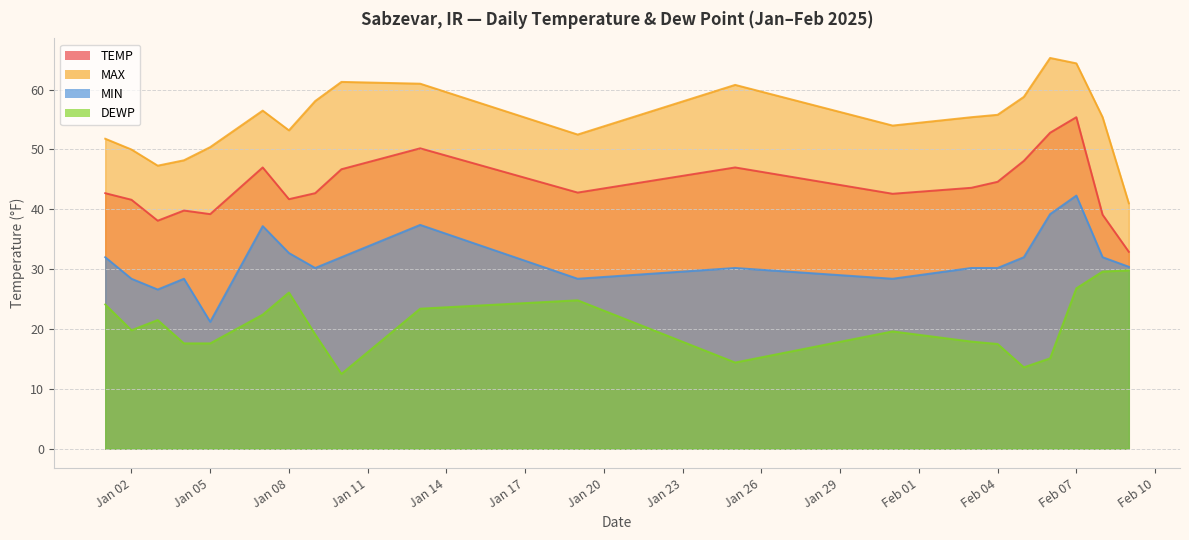

How many interior local valleys does the MIN series have?

5